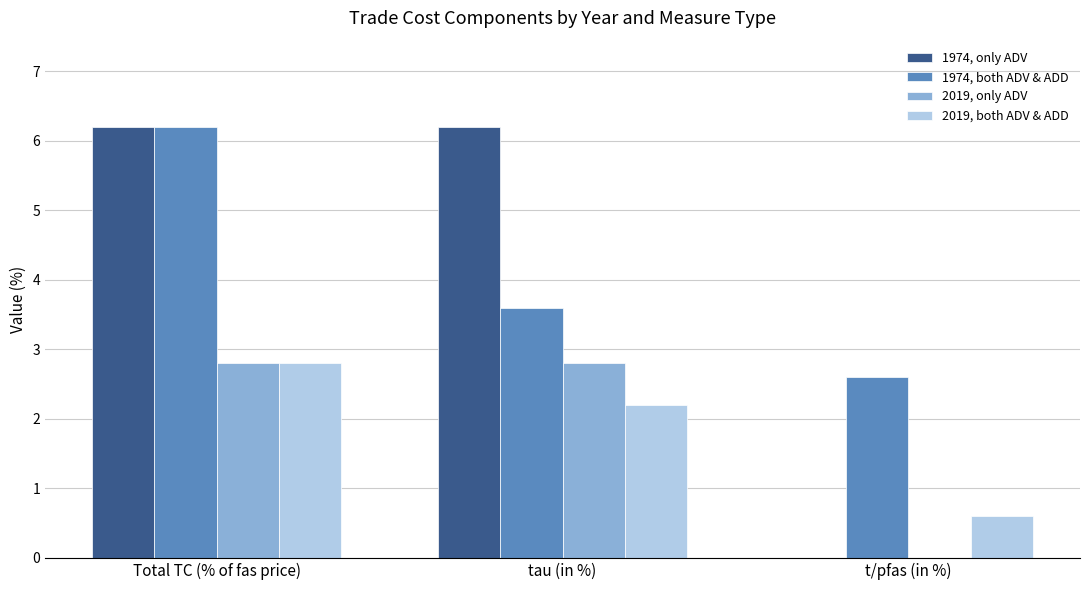

What is the sum of the 1974, both ADV & ADD values at Total TC (% of fas price) and tau (in %)?

9.8